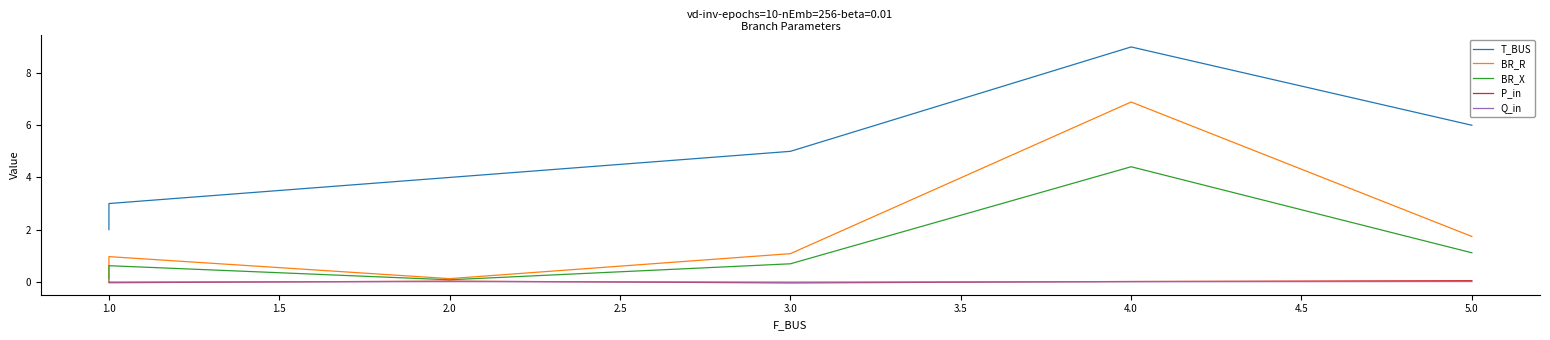

Which series has the largest range (max minus min)?

T_BUS